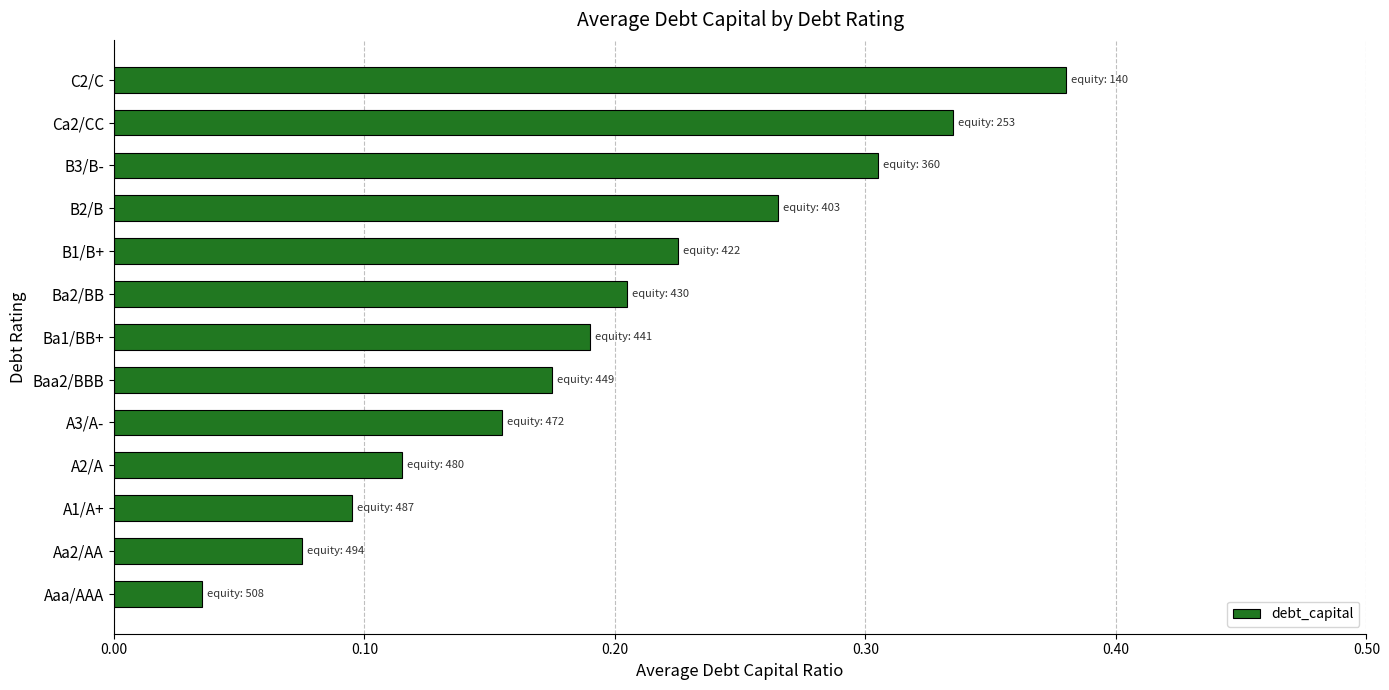

At which label is the value closest to 0?

Aaa/AAA